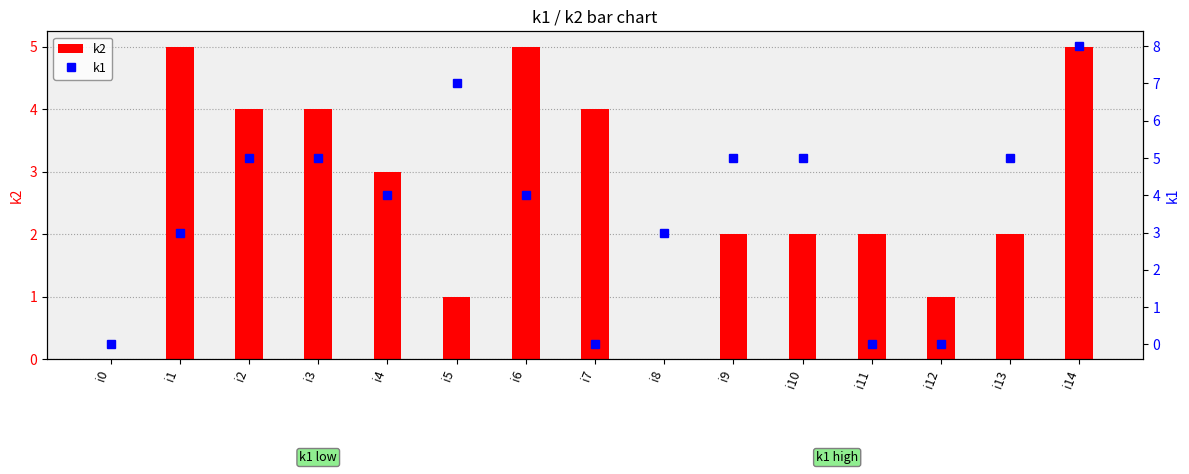

Rank the categories by k2 value from highest to lowest.

i1, i6, i14, i2, i3, i7, i4, i9, i10, i11, i13, i5, i12, i0, i8